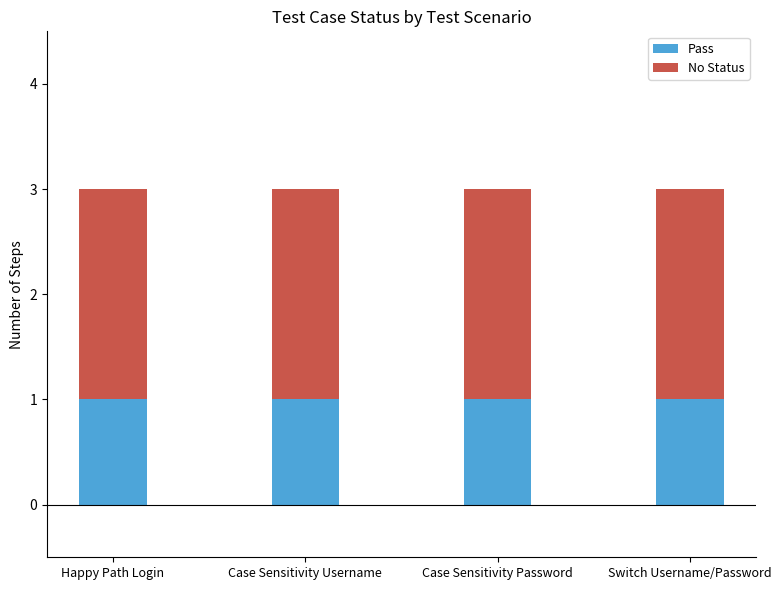

What is the total value across all series at Switch Username/Password?

3